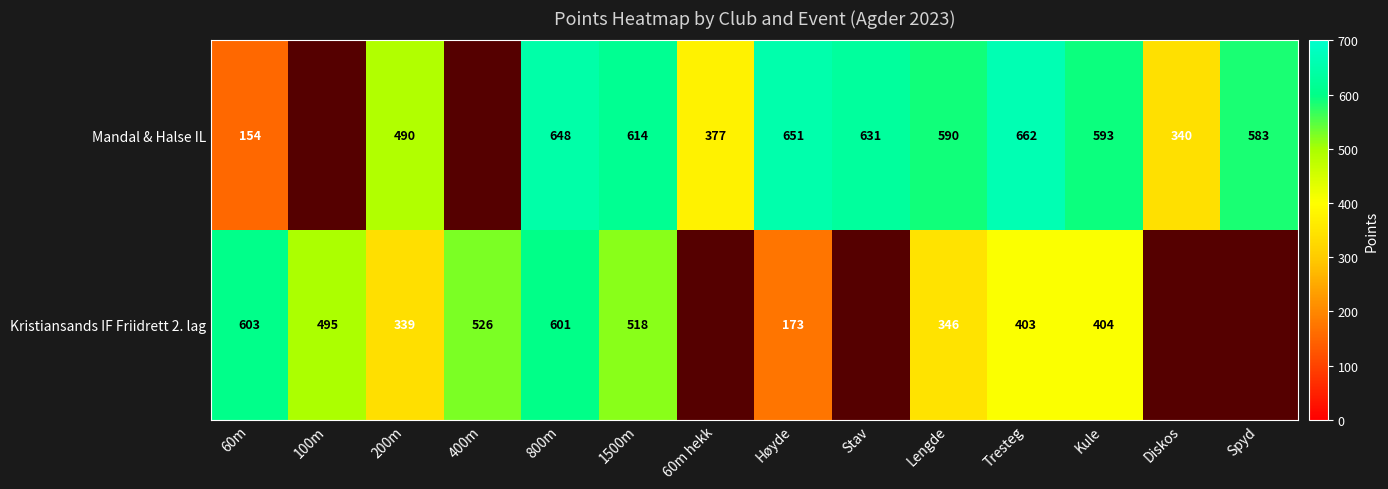

The Mandal & Halse IL series shows 435 at Stav. True or false?

False